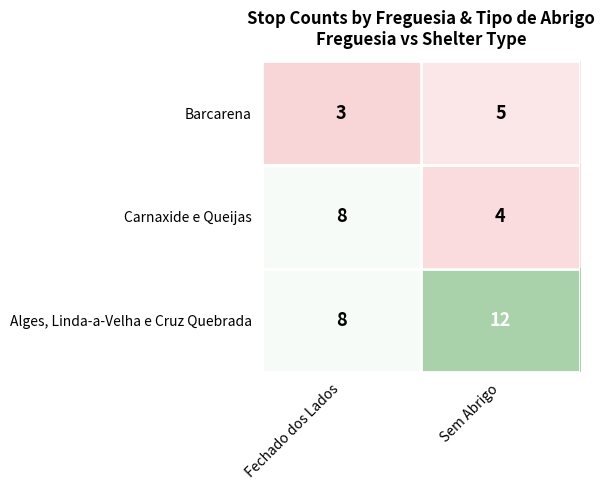

Where is Barcarena nearest to the value 4?

Fechado dos Lados